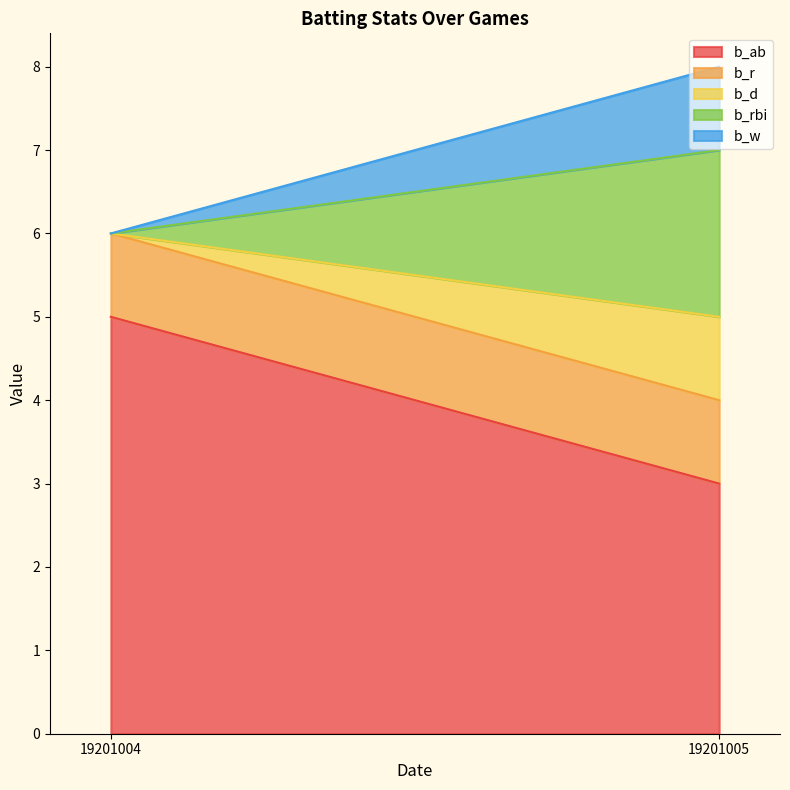

At 19201004, list the series in order from smallest to largest.

b_d, b_rbi, b_w, b_r, b_ab